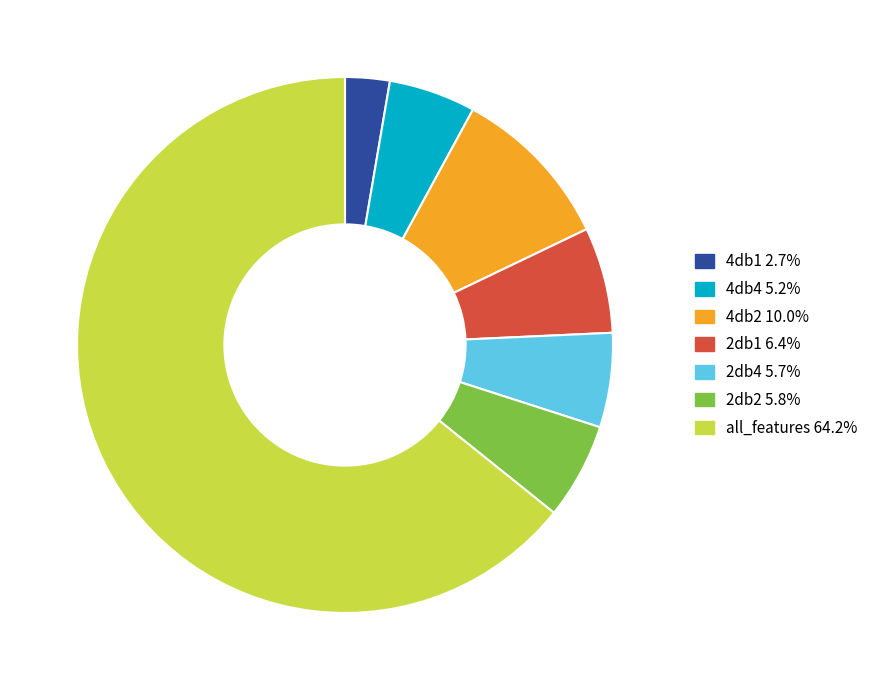

Between 4db4 and 4db1, which is larger?

4db4